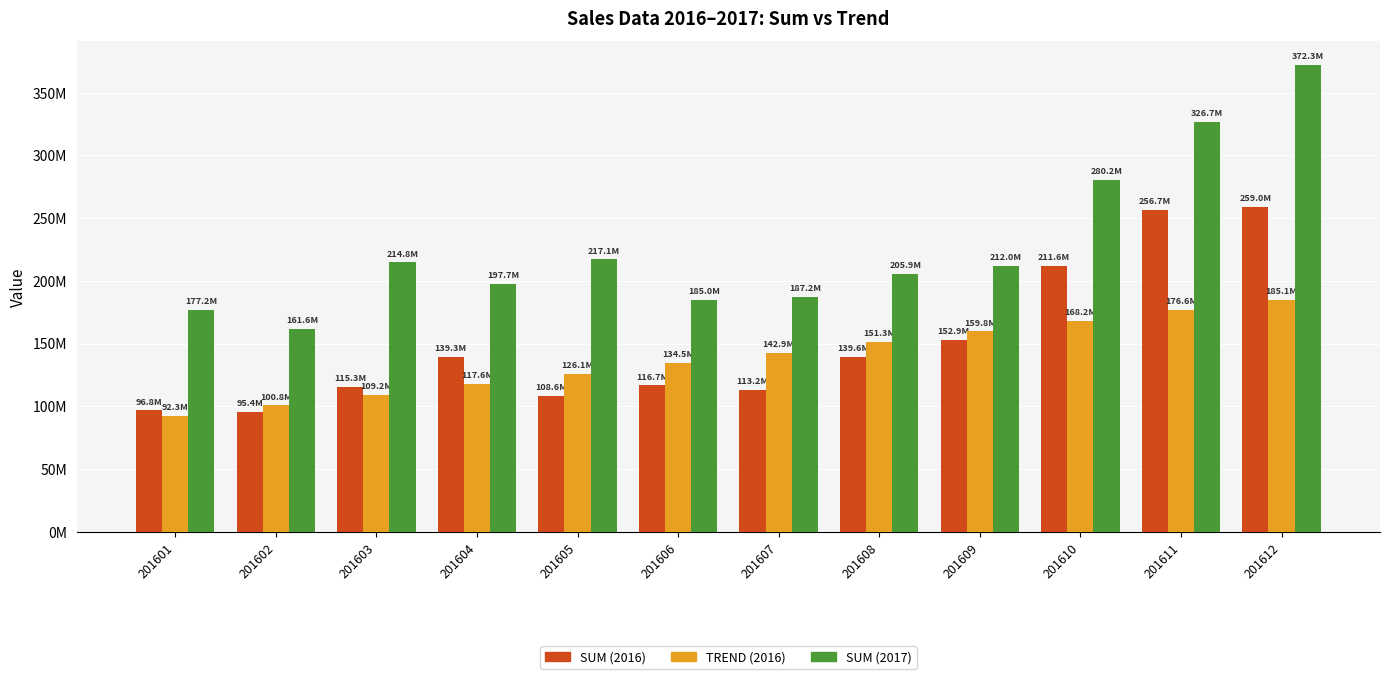

Does the chart contain any negative values?

No